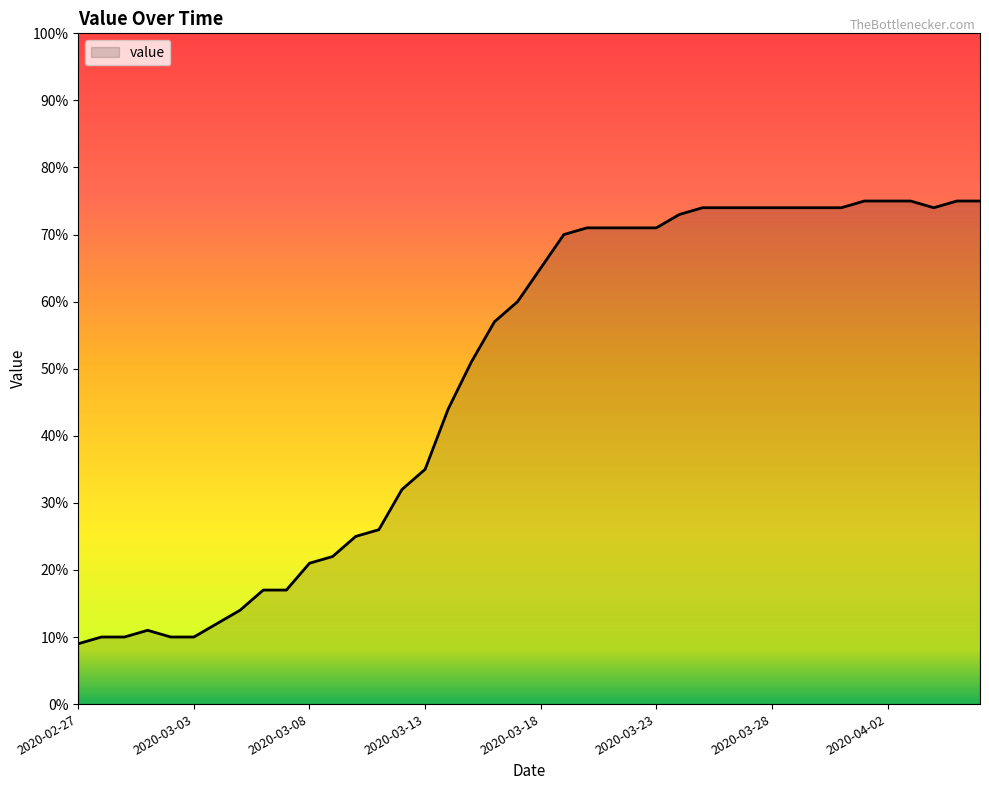

What is the difference between the maximum and minimum values?

66